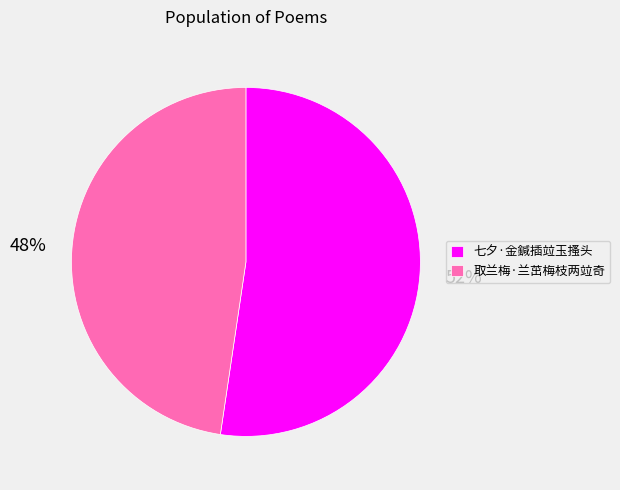

What is the ratio of the value at 七夕·金鍼插竝玉搔头 to the value at 取兰梅·兰茁梅枝两竝奇?

1.1